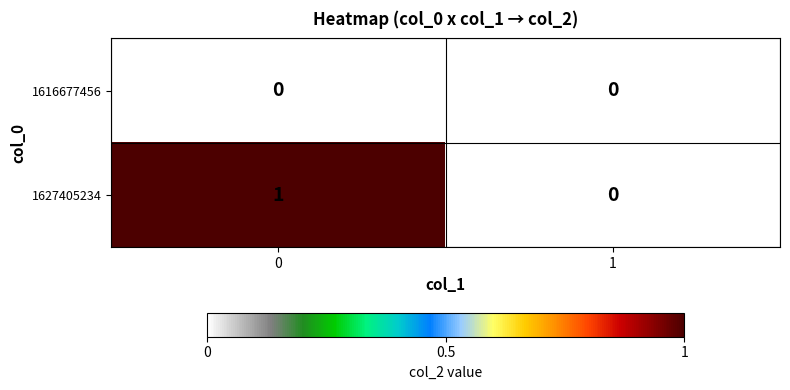

Reading left to right, transcribe all the data shown in this chart.

1616677456: 0	0
1627405234: 1	0